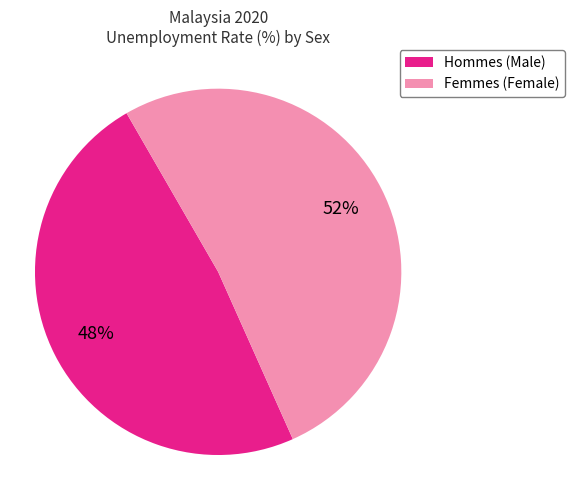

To the nearest percent, what is the average slice percentage?

50%